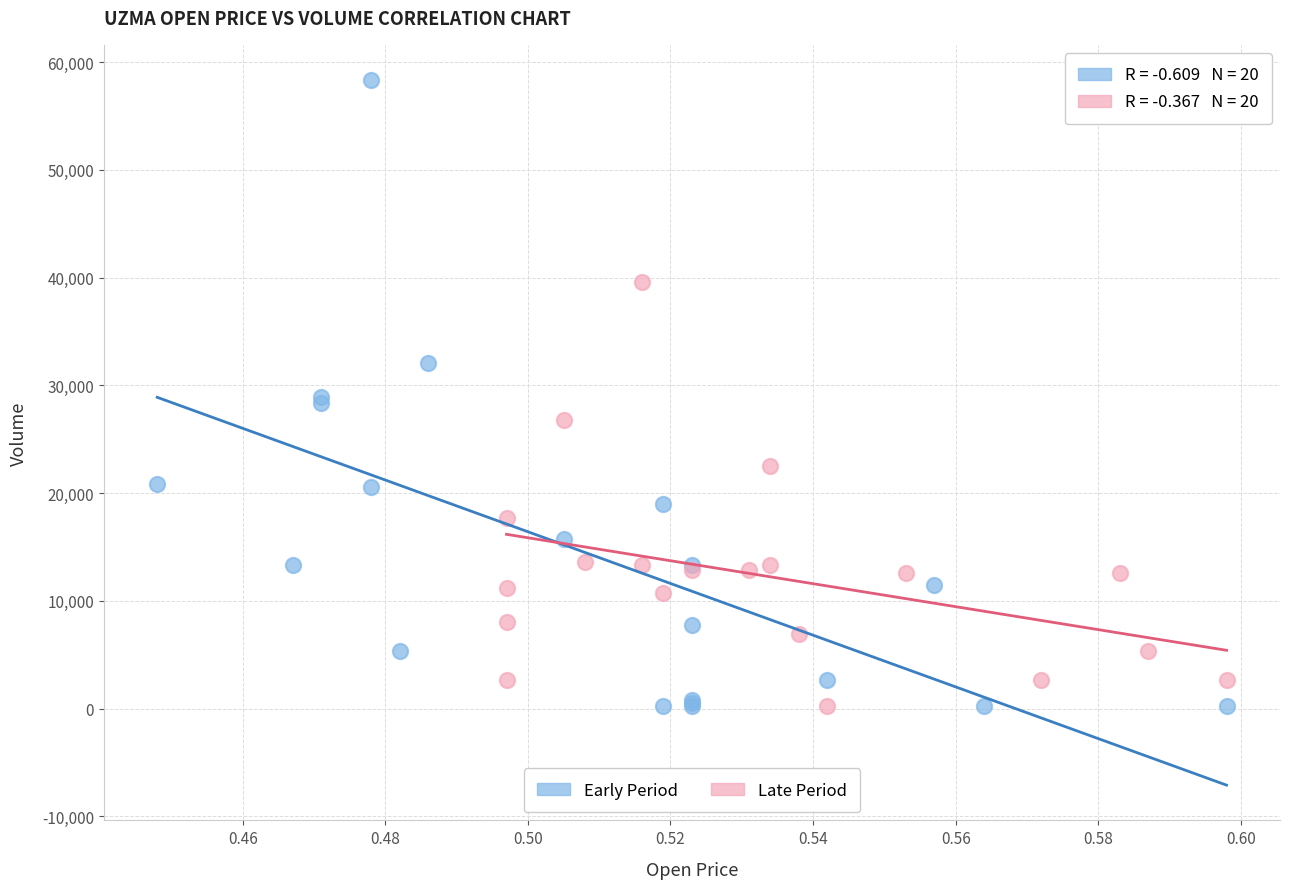

Which series has the widest spread of Y values?

Early Period